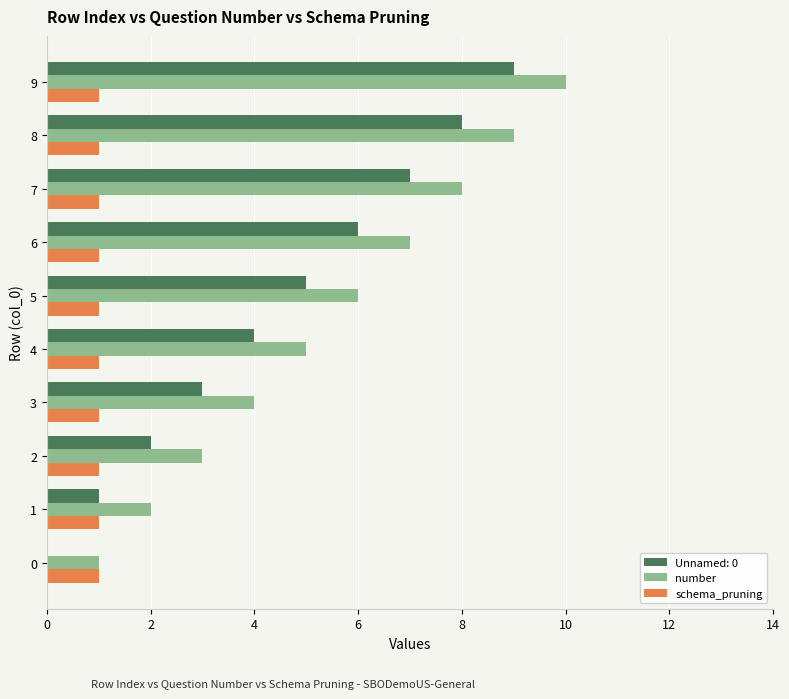

What is the sum of all schema_pruning values?

10